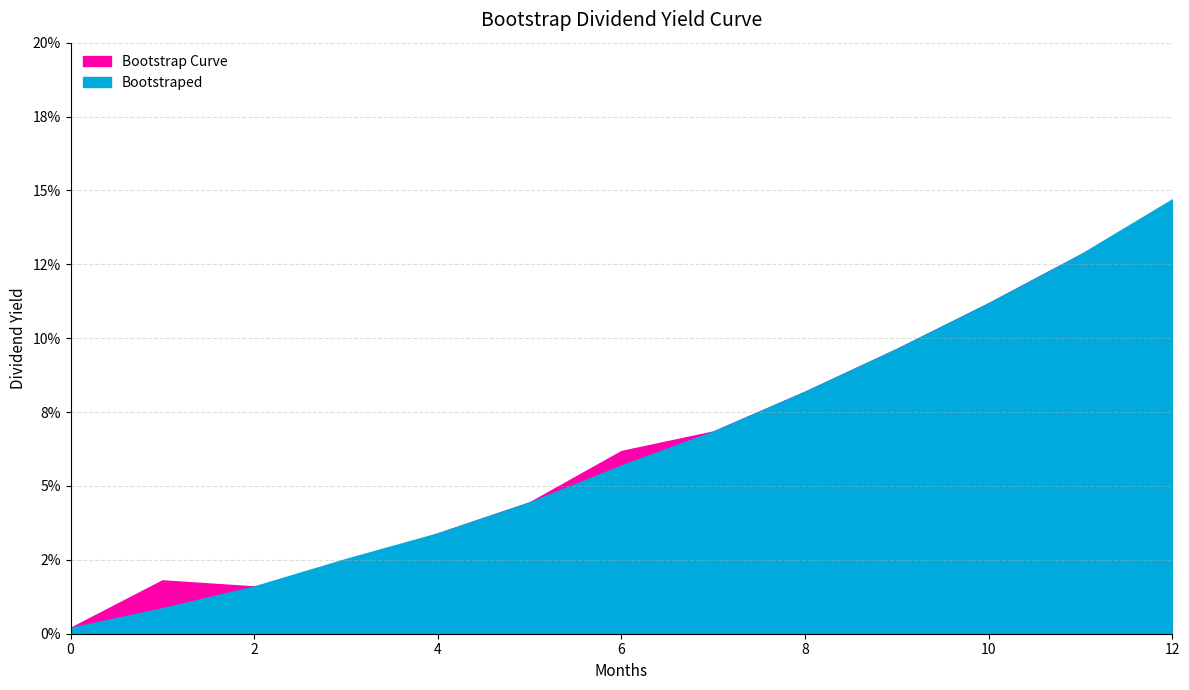

True or false: Bootstrap Curve has a value of 0.1 at 8.

True